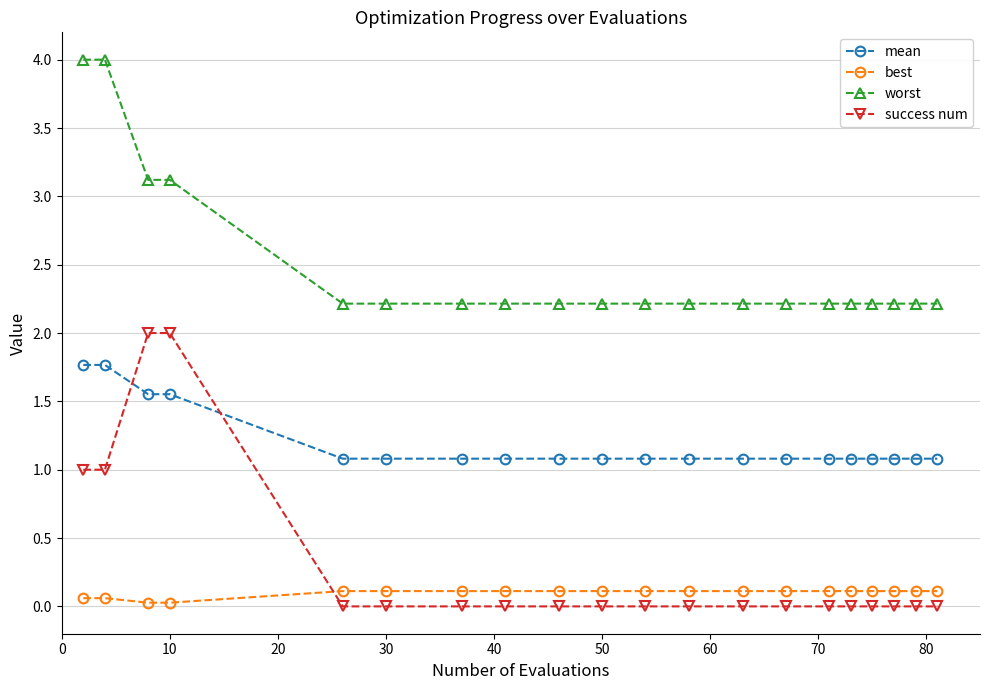

What is the difference between the maximum and minimum values in the worst series?

1.8